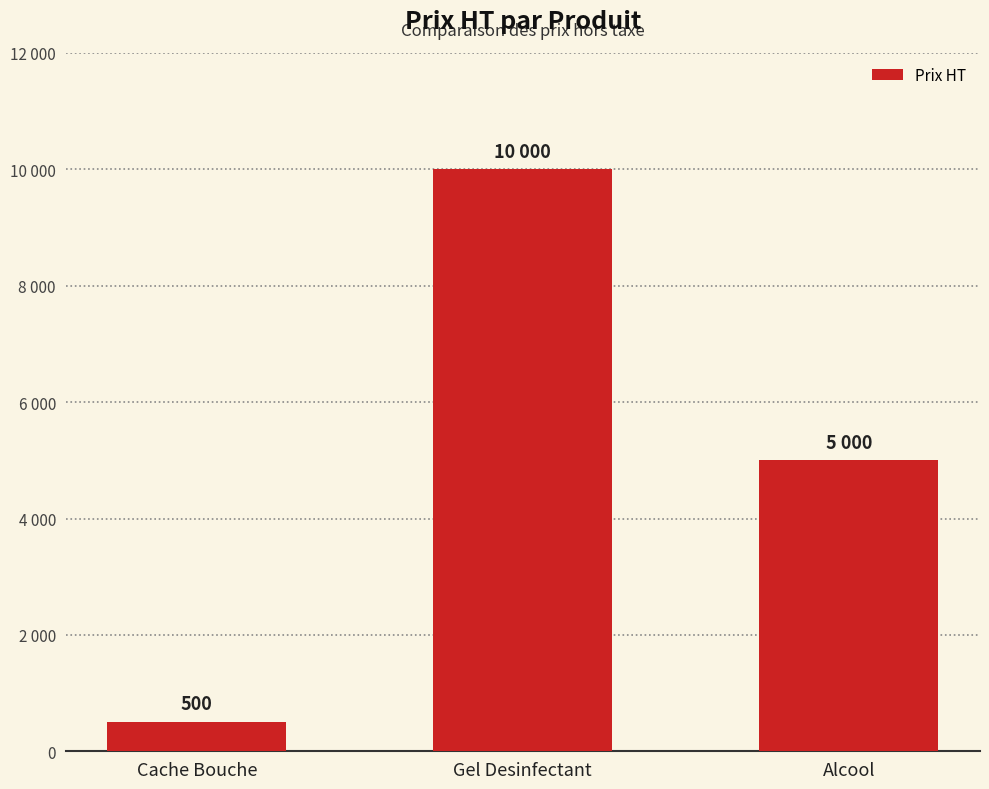

Reading left to right, extract all data points from this chart.

Cache Bouche=500	Gel Desinfectant=10000	Alcool=5000